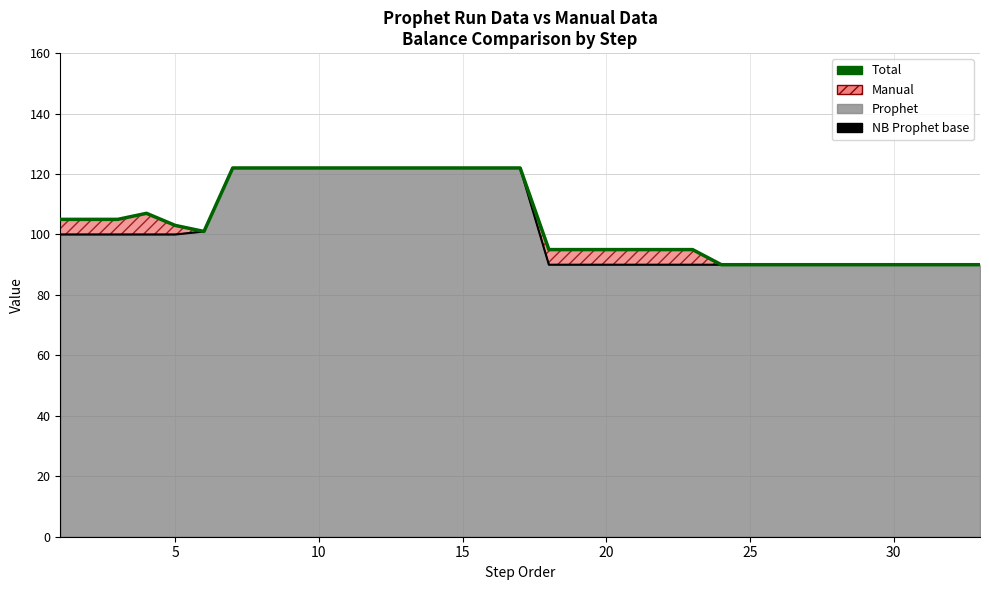

True or false: Total and NB Prophet (Prophet base) cross at least once.

False